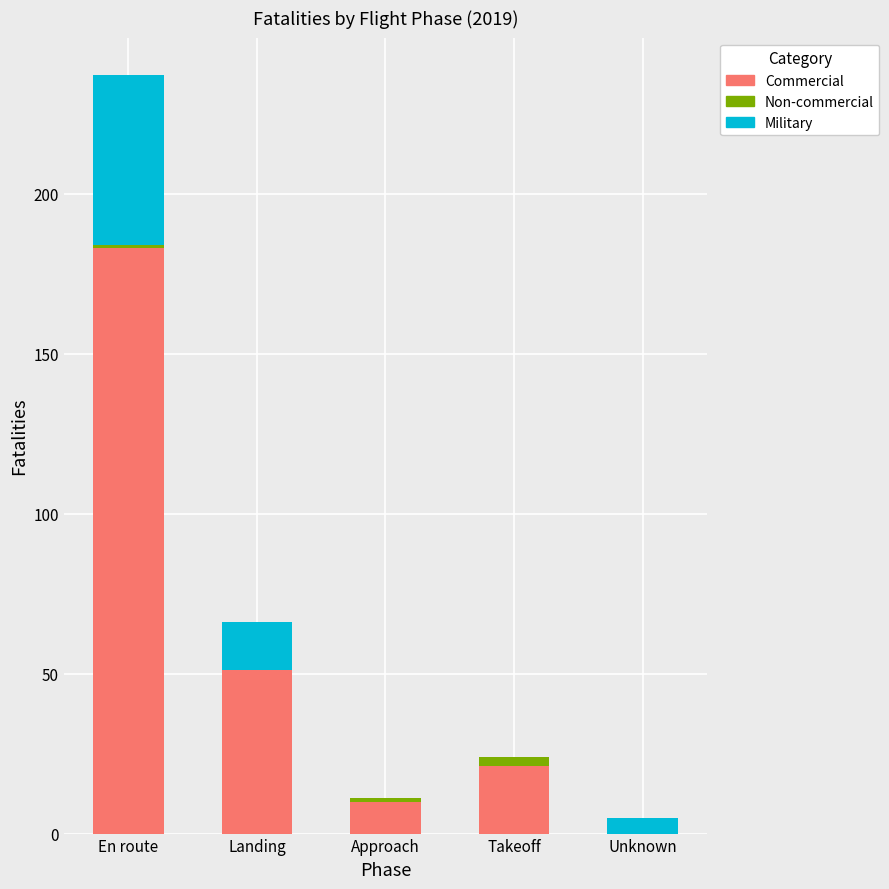

Is it true that Commercial equals 84 at Landing?

False